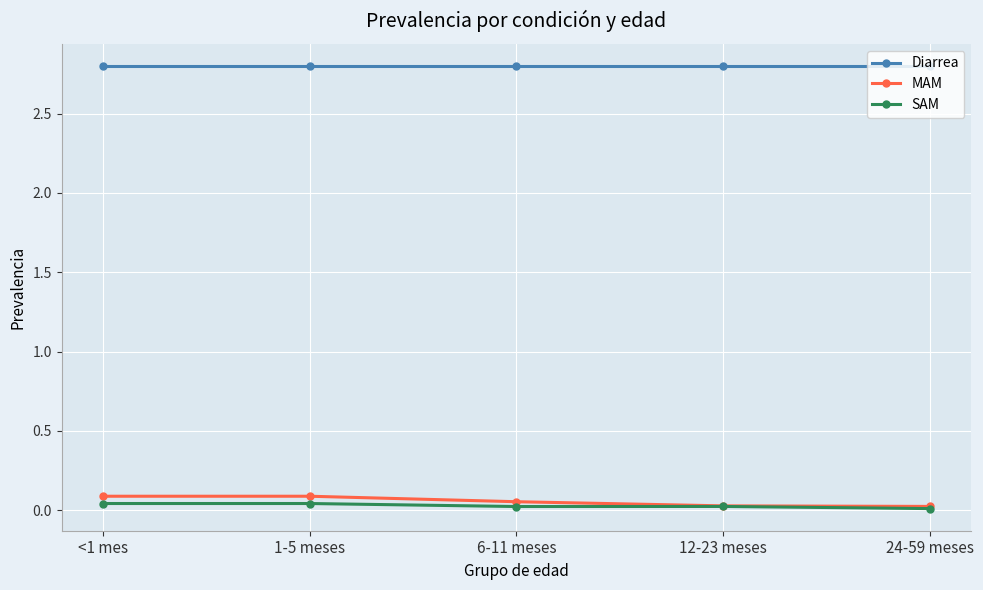

What is the difference between the highest and lowest values at 24-59 meses?

2.8